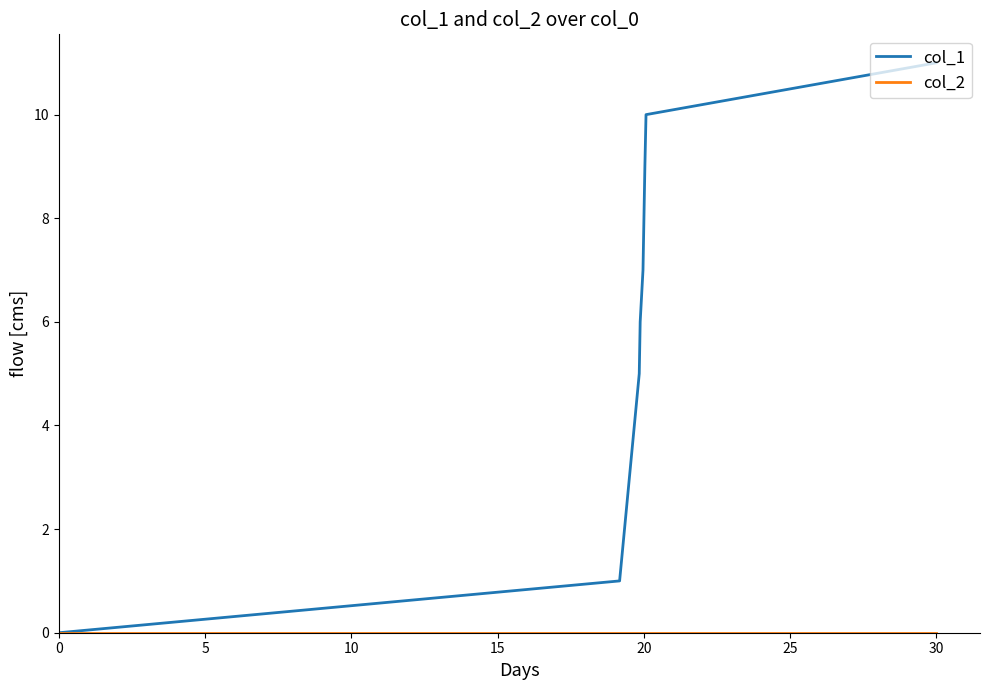

Which series has the largest total across all categories?

col_1